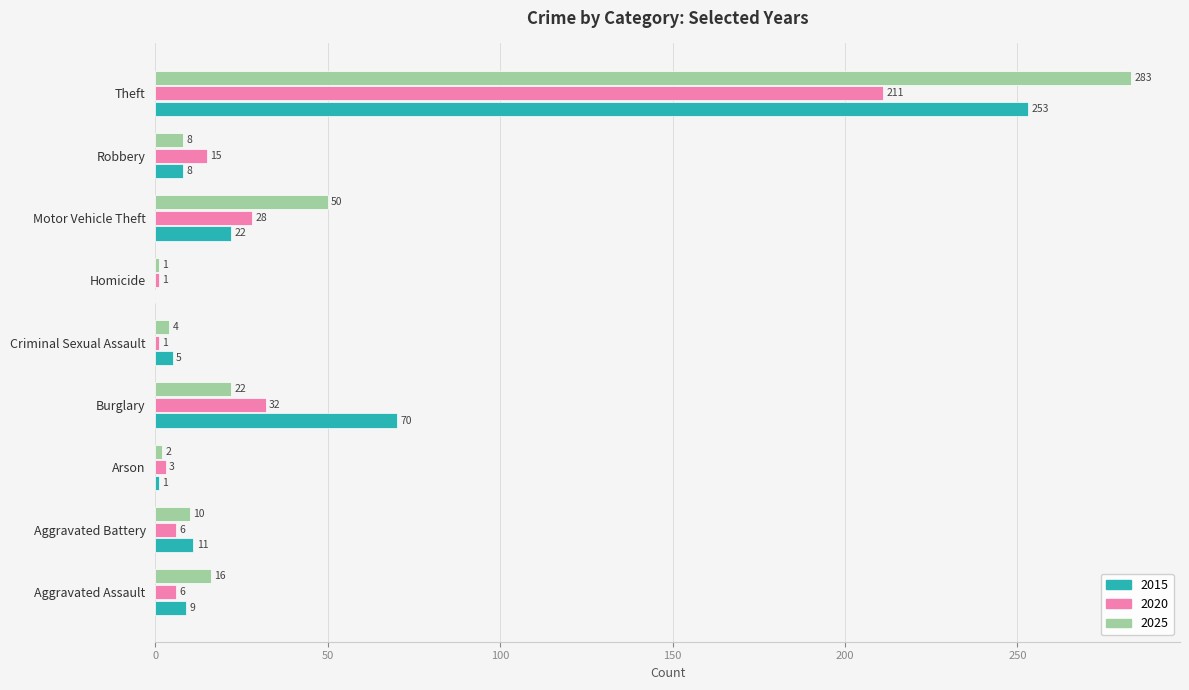

What is the difference between the 2025 values at Robbery and Arson?

6